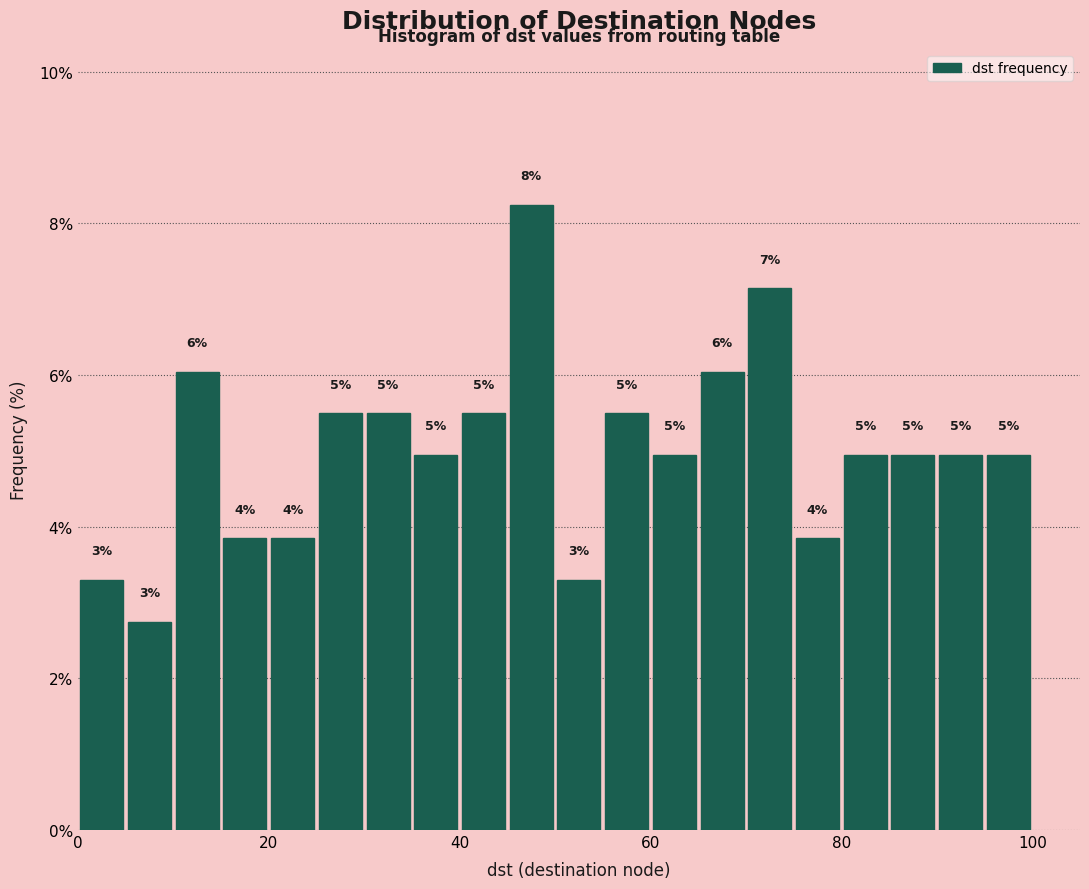

Read against the x-axis, roughly where is the centre of the tallest bar?

48